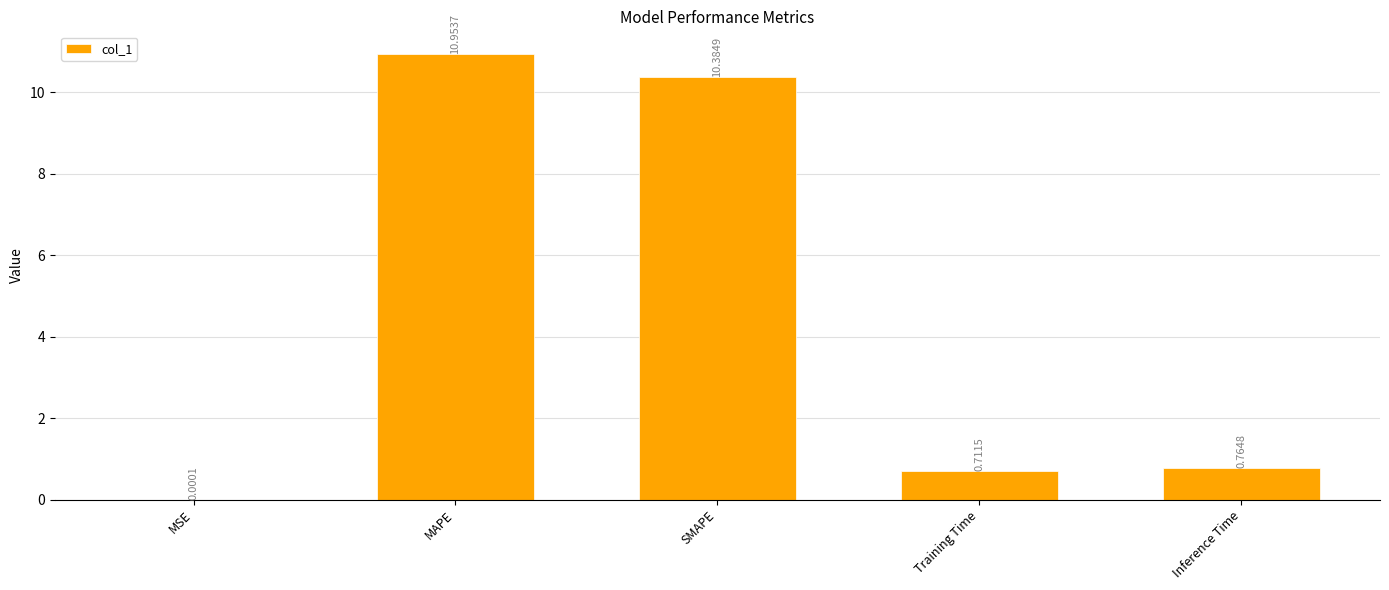

What is the difference between the values at SMAPE and Training Time?

9.7